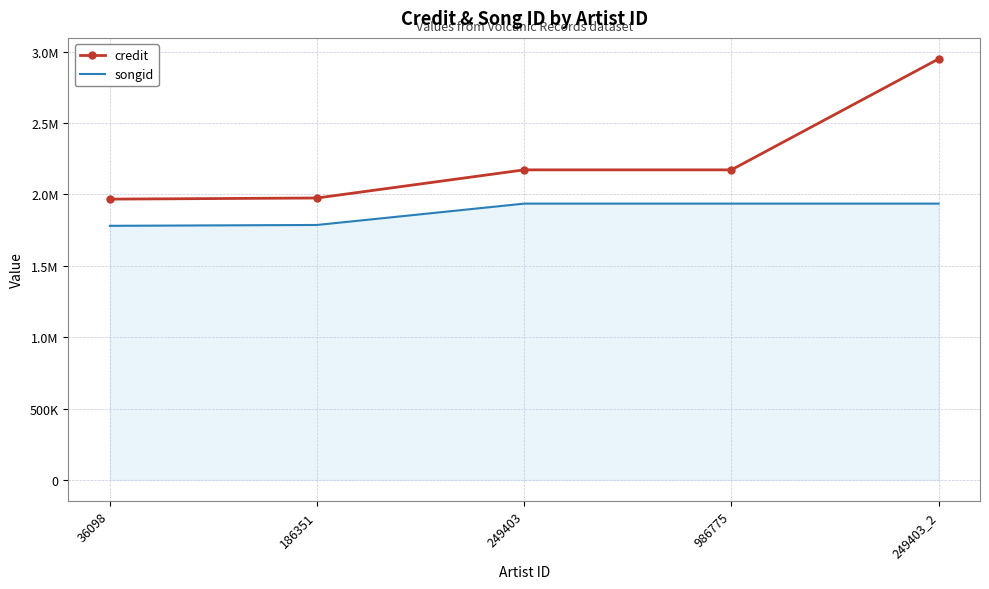

Which series has the largest total across all categories?

credit